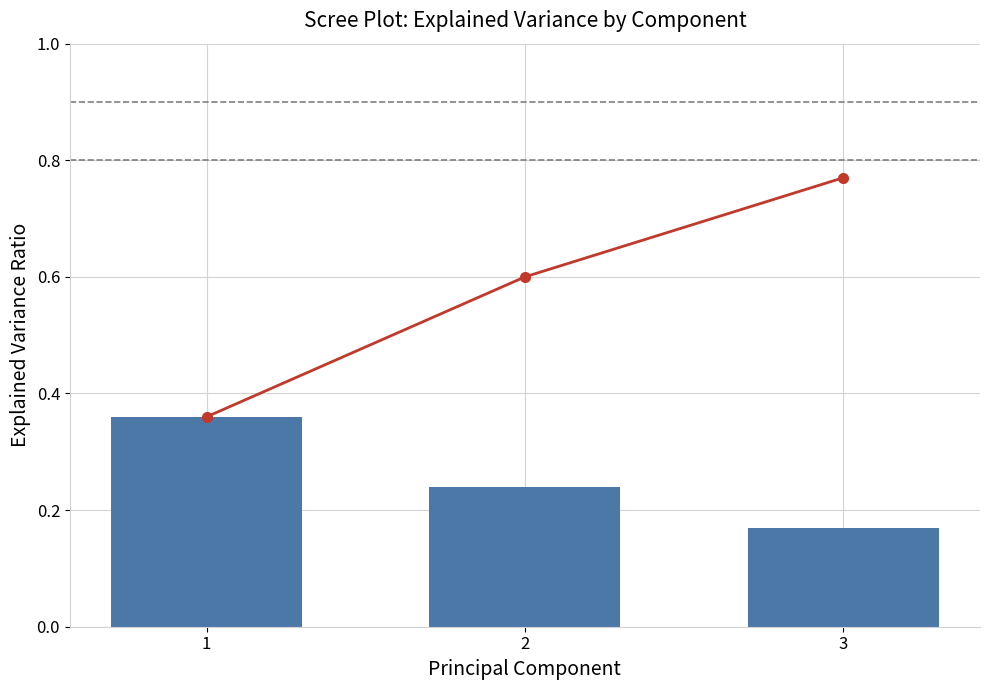

What is the approximate value of Cumulative Variance at 2?

0.6